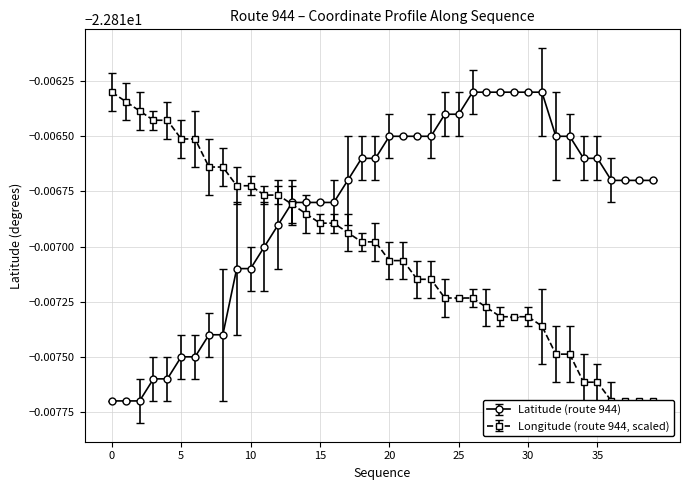

True or false: longitude has a value of -22.8 at 14.

True